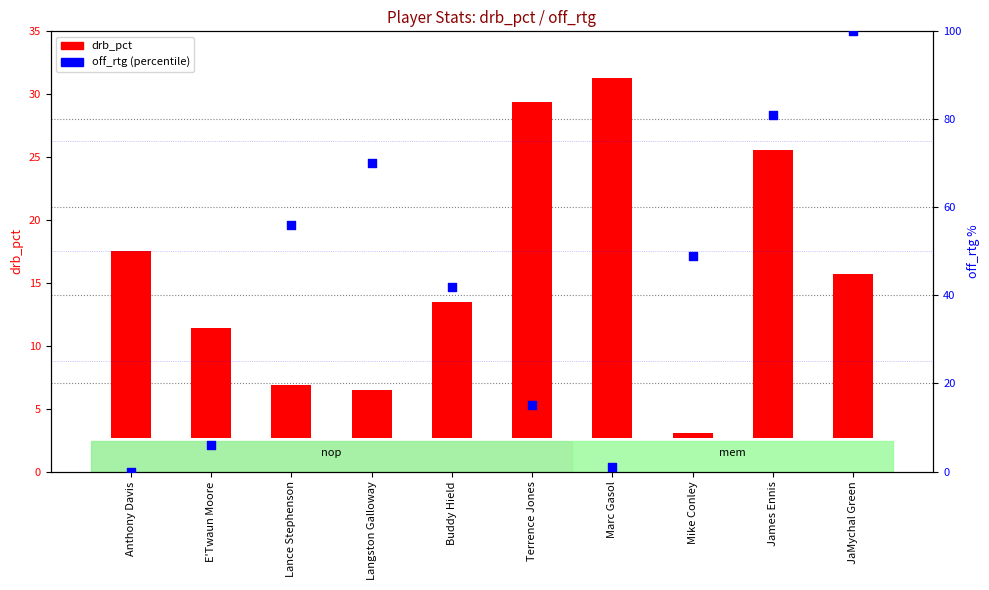

What are all the series names shown in the legend?

drb_pct, off_rtg (percentile)